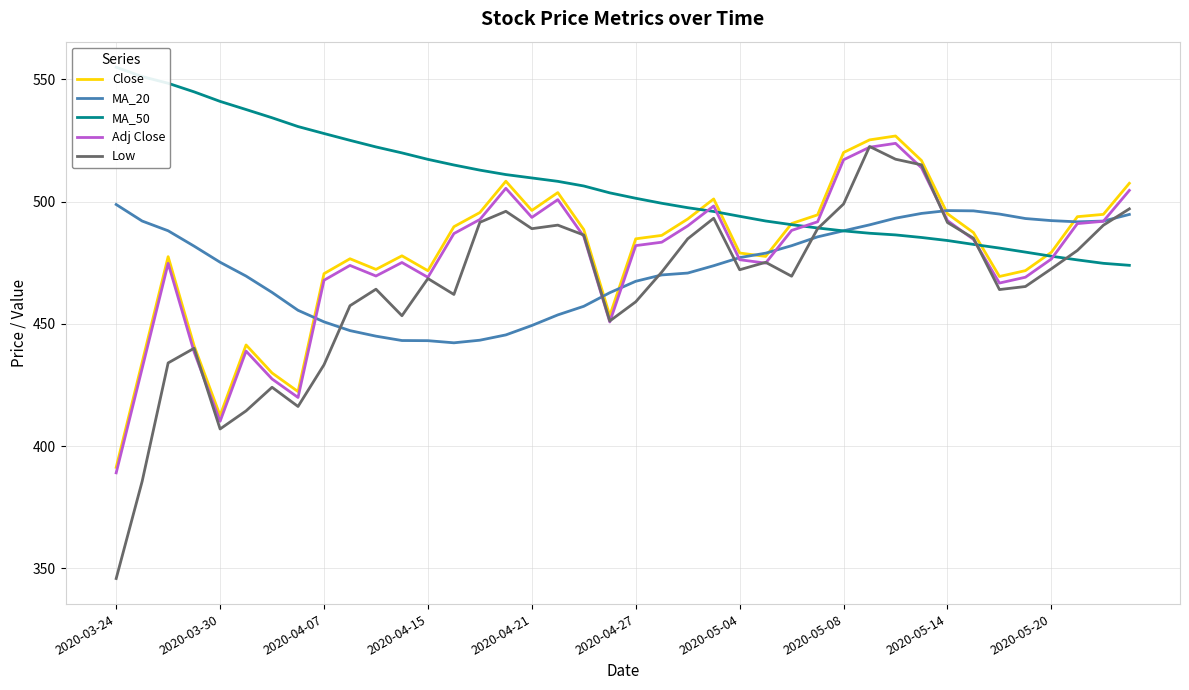

What is the total value across all series at 11?

2369.2